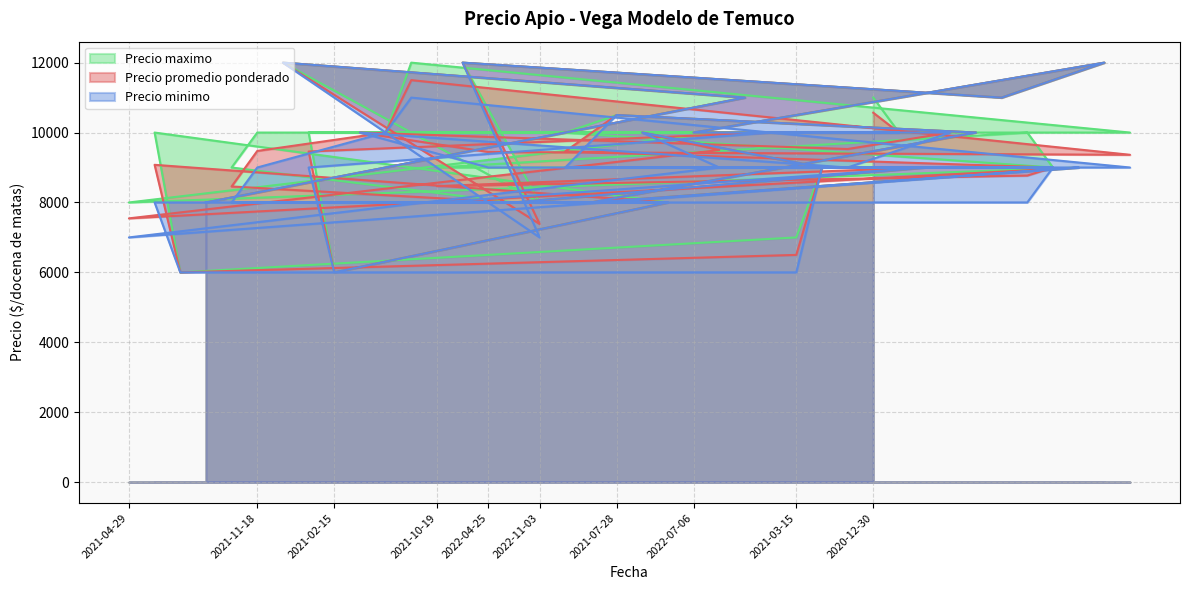

What is the average value of the Precio minimo series?

9112